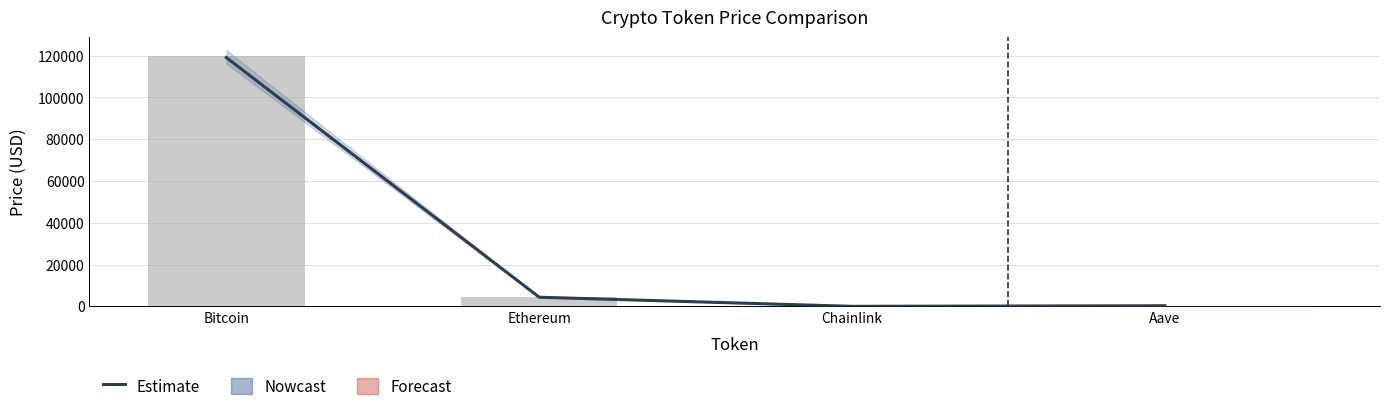

Reading right to left, list all the values displayed in this chart.

price: 304.8	22.8	4393.6	119128.0
price24hAgo: 299.4	21.9	4272.9	119888.0